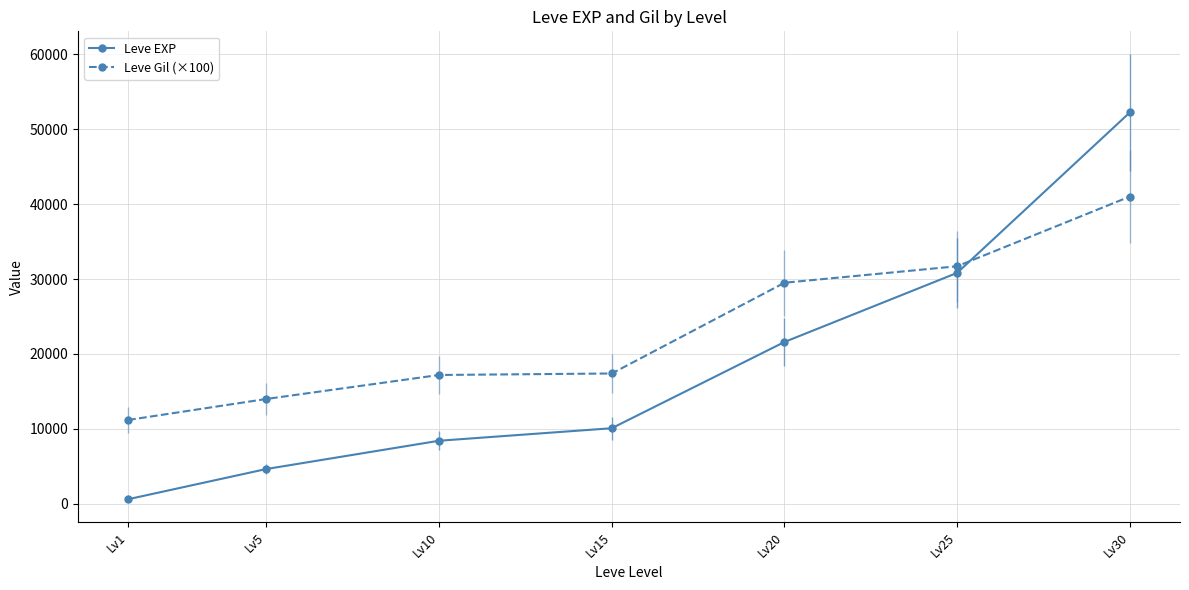

After their last crossing, which series has the higher values: Leve EXP or Leve Gil (×100)?

Leve EXP